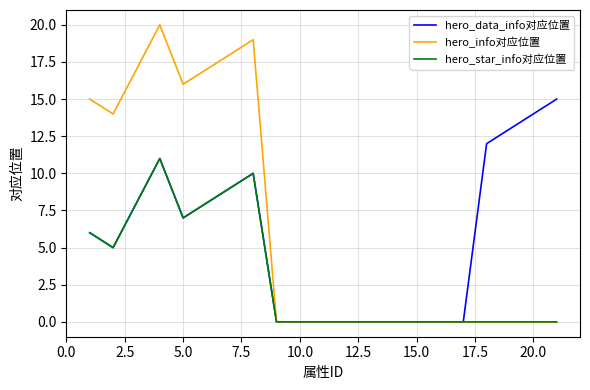

What is the greatest value displayed?

20